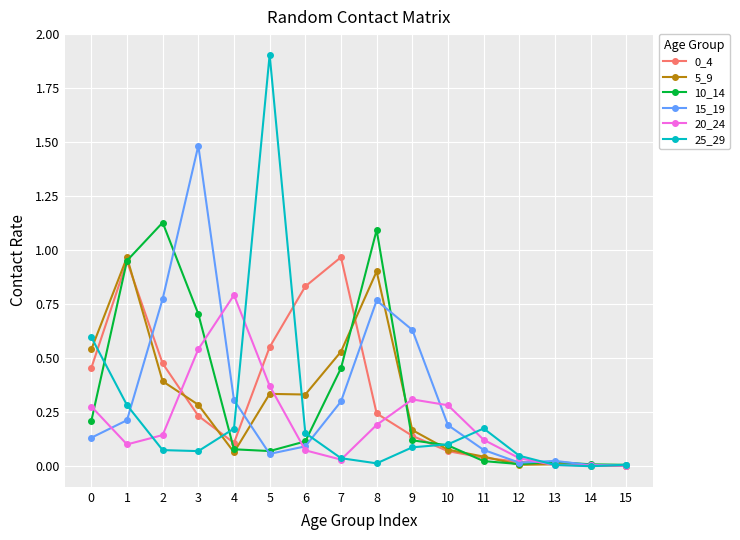

Which series has the largest range (max minus min)?

25_29